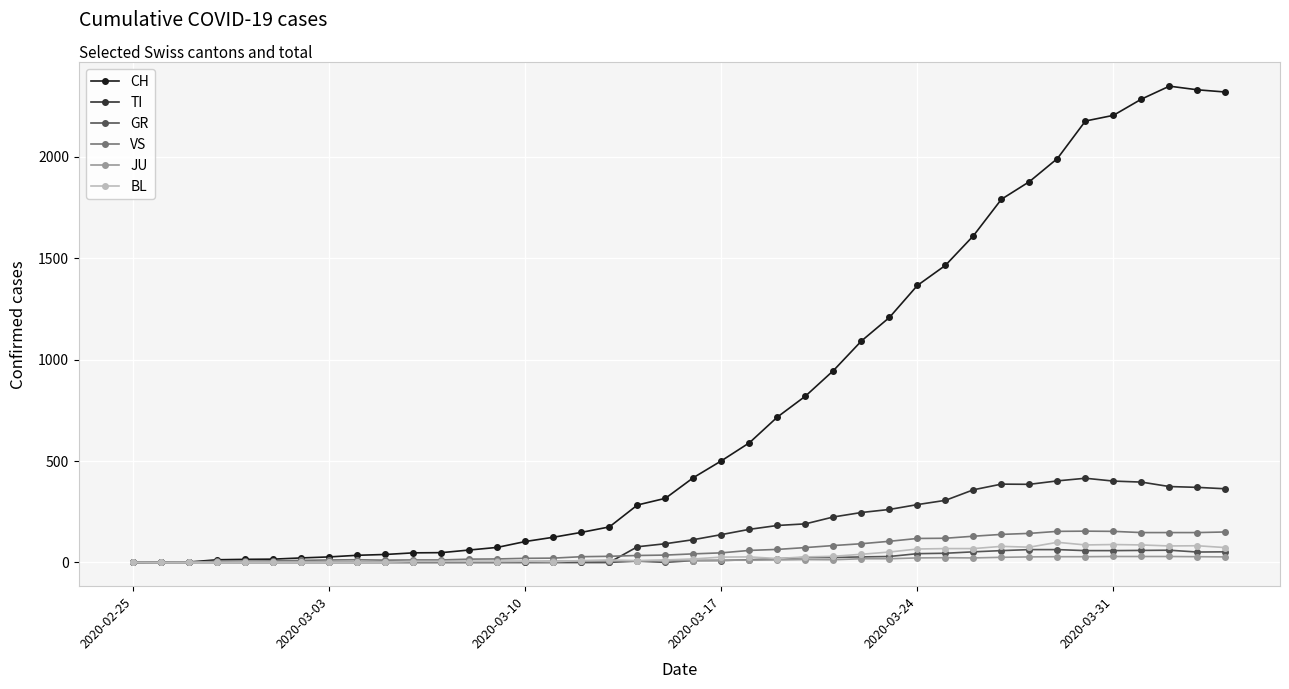

How many lines are shown in the chart?

6